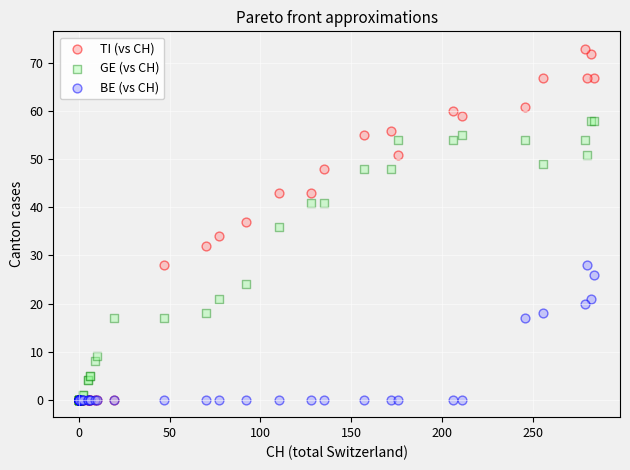

Which series contains the highest Y value?

TI (vs CH)